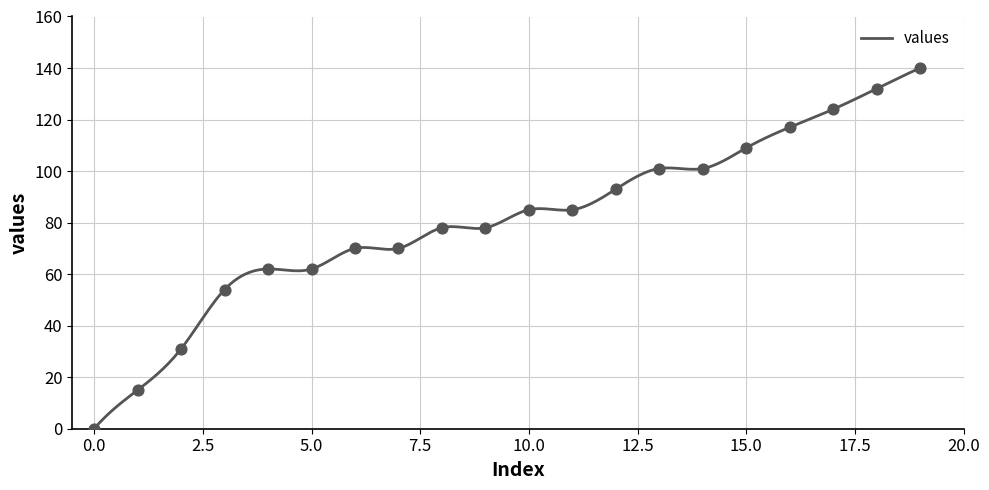

Approximately how many times larger is the value at 8 compared to 9?

1.0